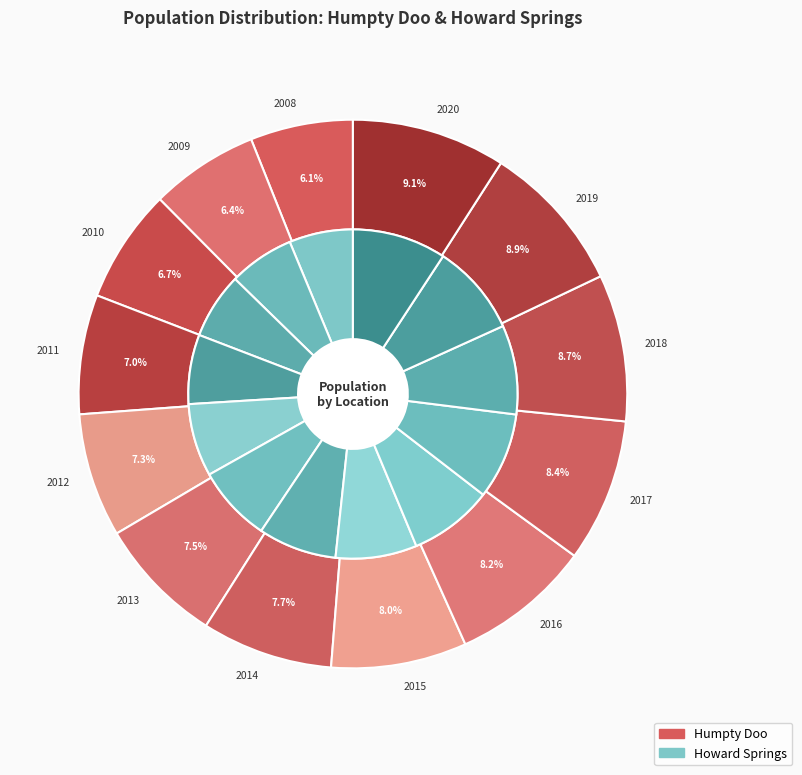

The 2017 slice represents 8% of the pie. True or false?

True